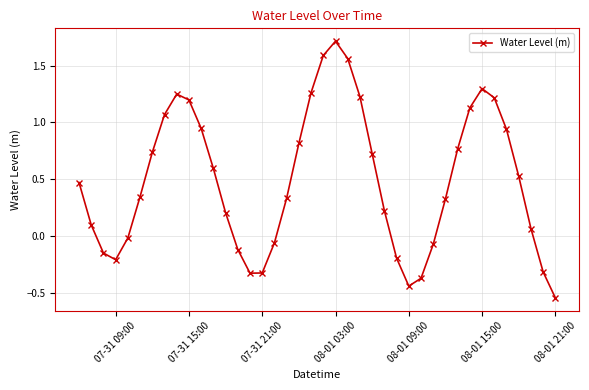

What is the greatest value displayed?

1.7